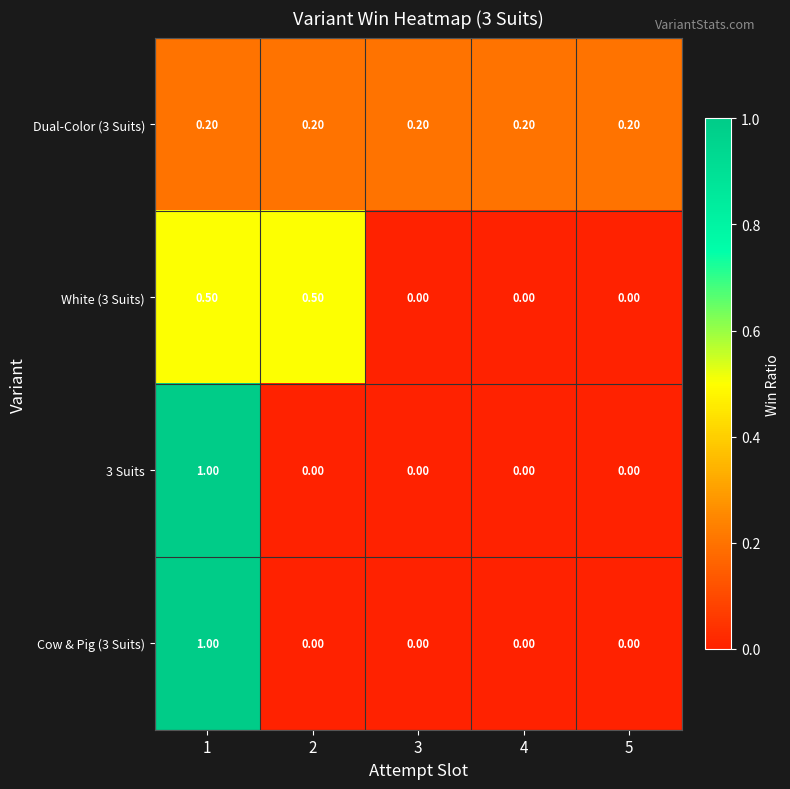

What is the spread (max minus min) of values at 2?

0.5